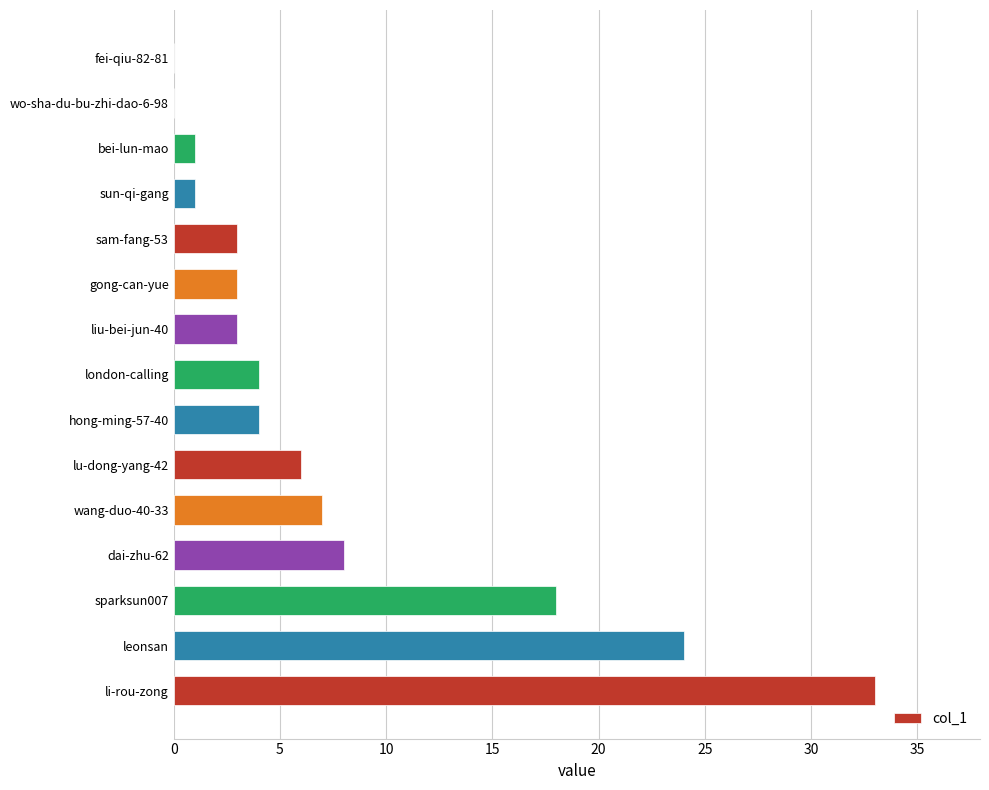

What is the greatest value displayed?

33